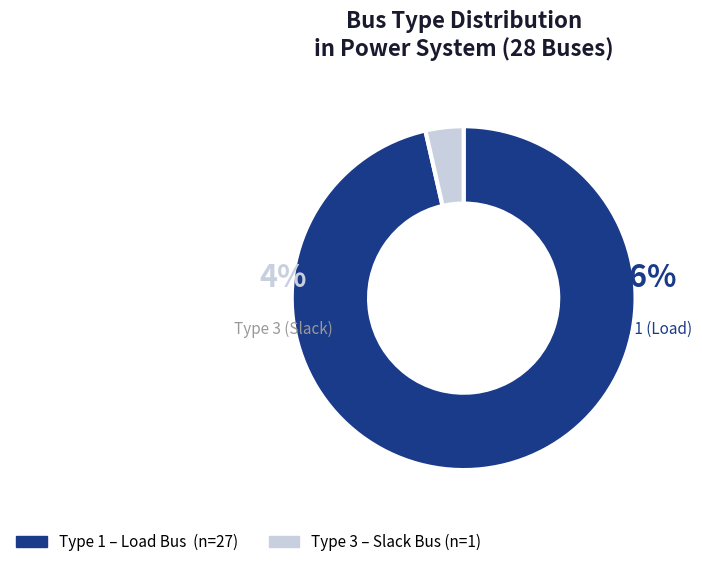

Is the sum of BUS_TYPE_3 and BUS_TYPE_1 greater than half?

Yes